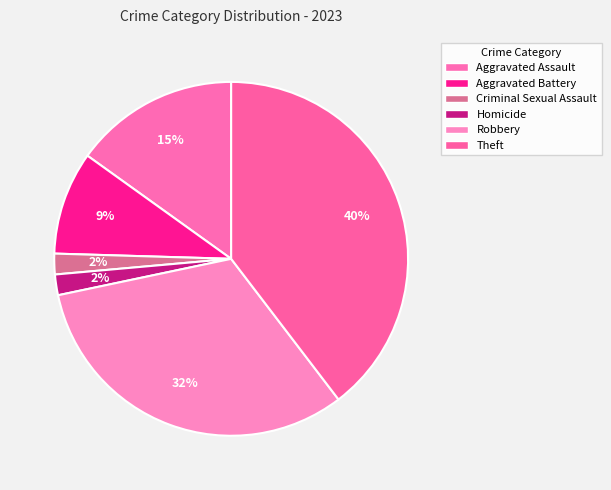

How many segments does this pie chart have?

6